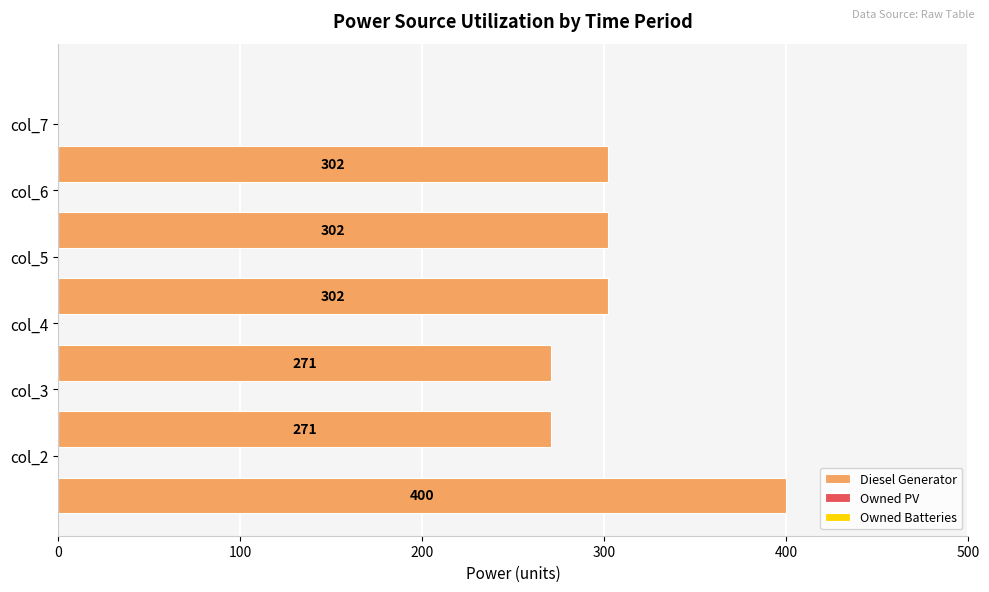

What is the smallest value displayed?

271